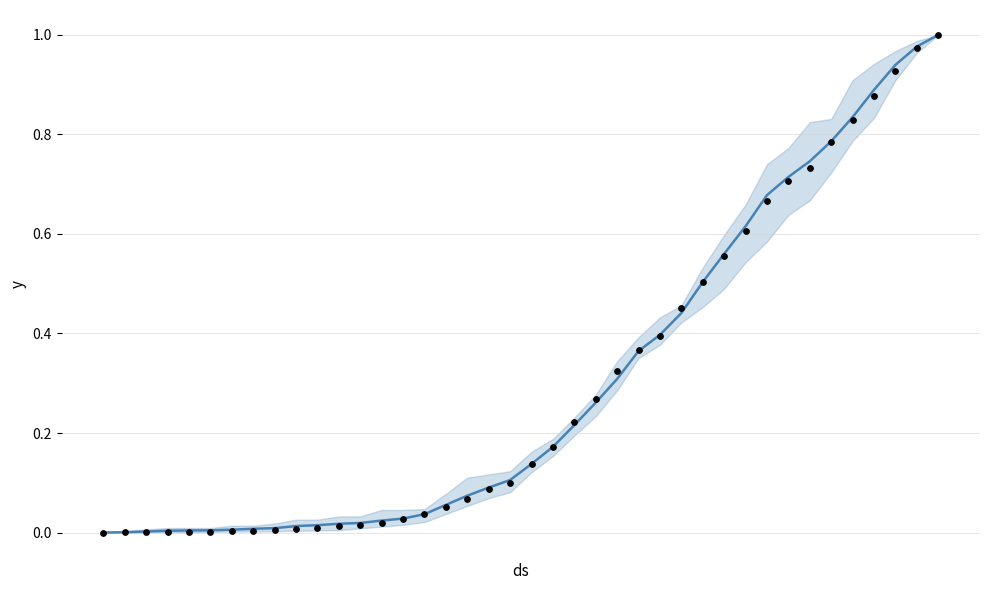

What are all the series names shown in the legend?

Mean (GE,ZH,GR,VS,JU), CH (normalized)